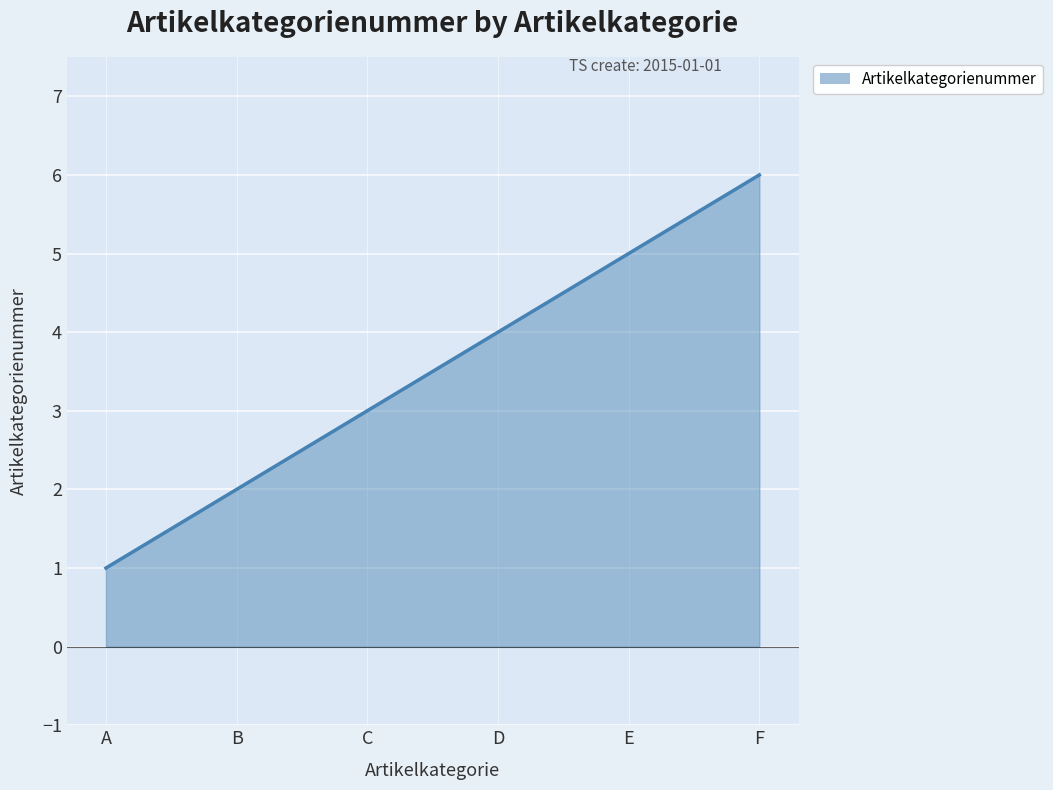

True or false: the data has more than 0 interior local peaks.

False